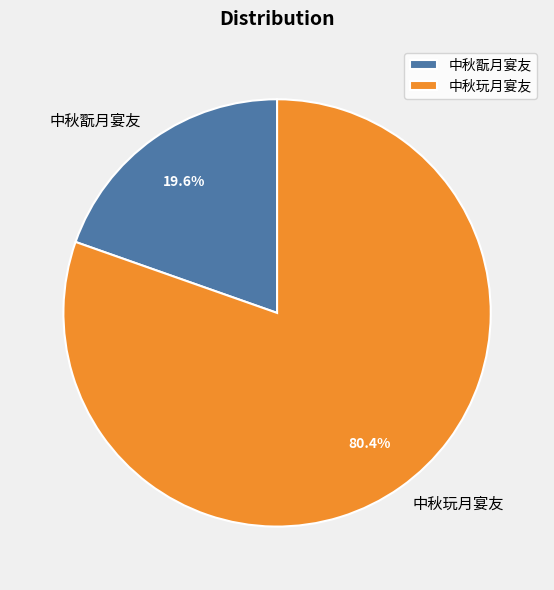

What percentage is NOT represented by 中秋翫月宴友?

80.4%